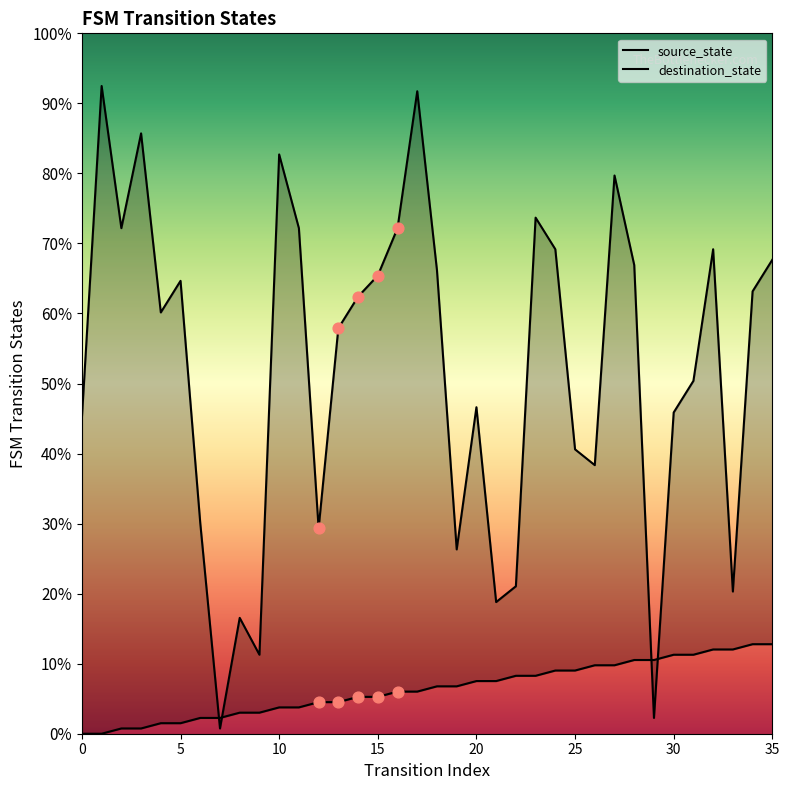

Which series contains the lowest Y value?

source_state